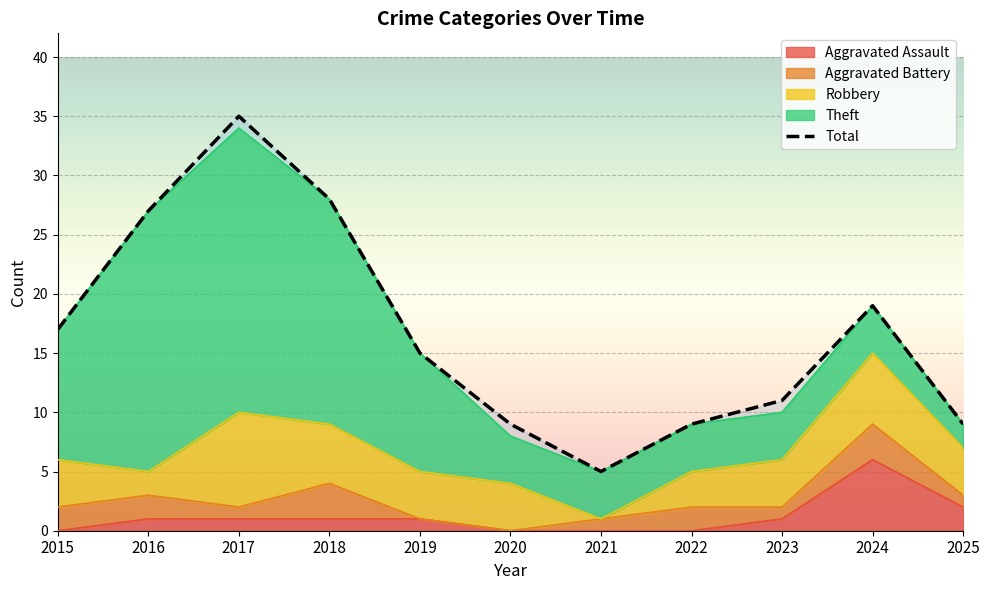

Is it true that the value at 2018 is 28?

True